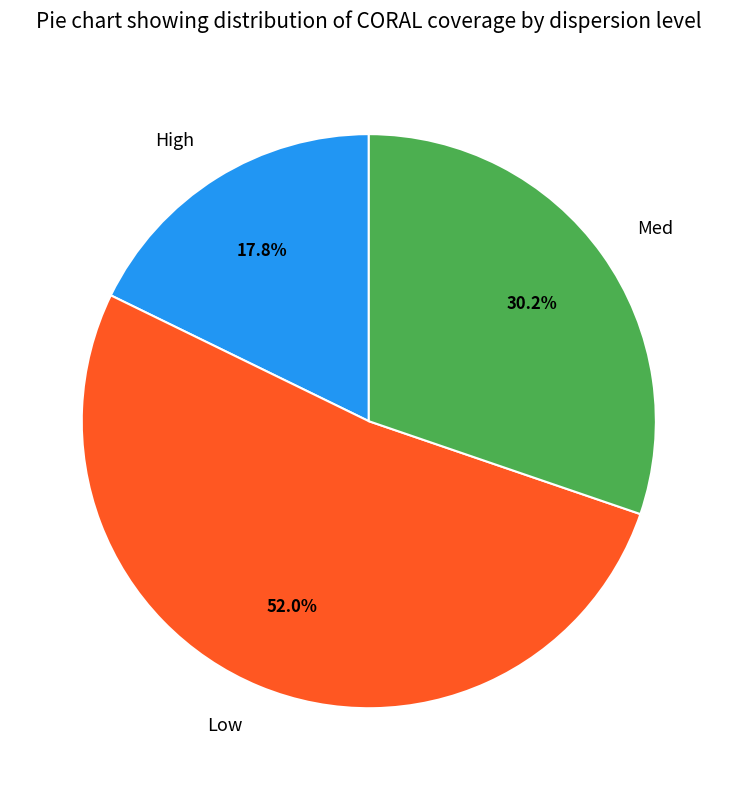

Approximately how many times larger is the value at Med compared to High?

1.7